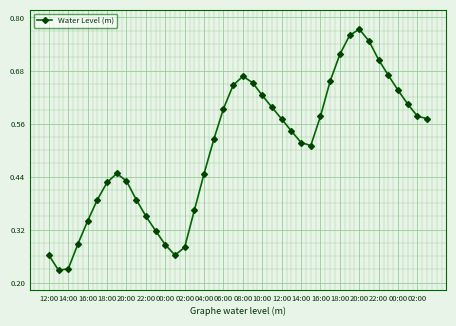

True or false: the data has more than 2 interior local peaks.

True